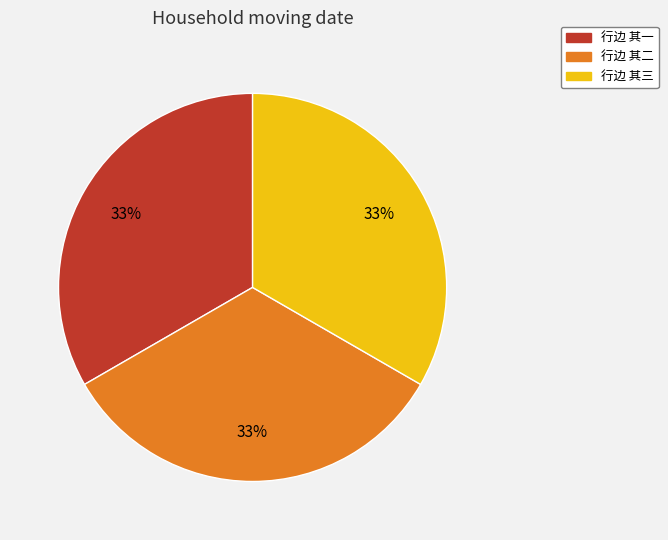

Combined, do 行边 其二 and 行边 其三 account for over 50%?

Yes